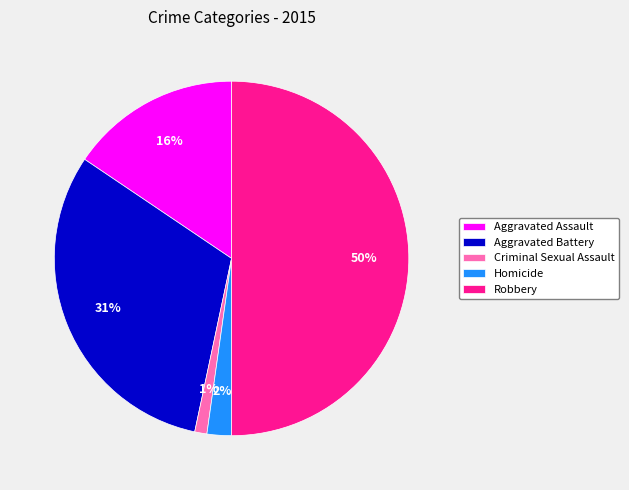

Count the number of slices in the pie.

5